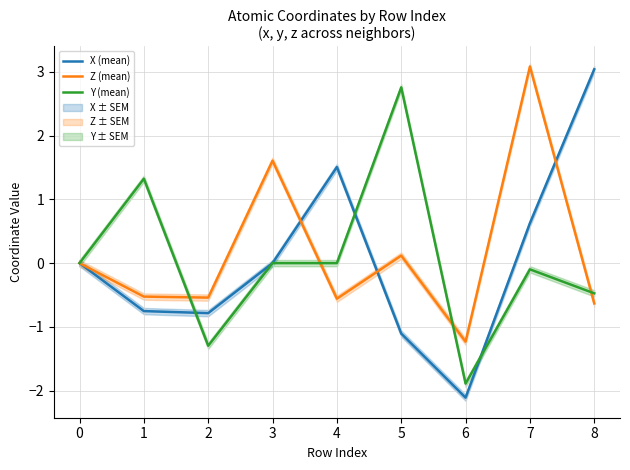

Which has a higher value, 6 or 3?

3